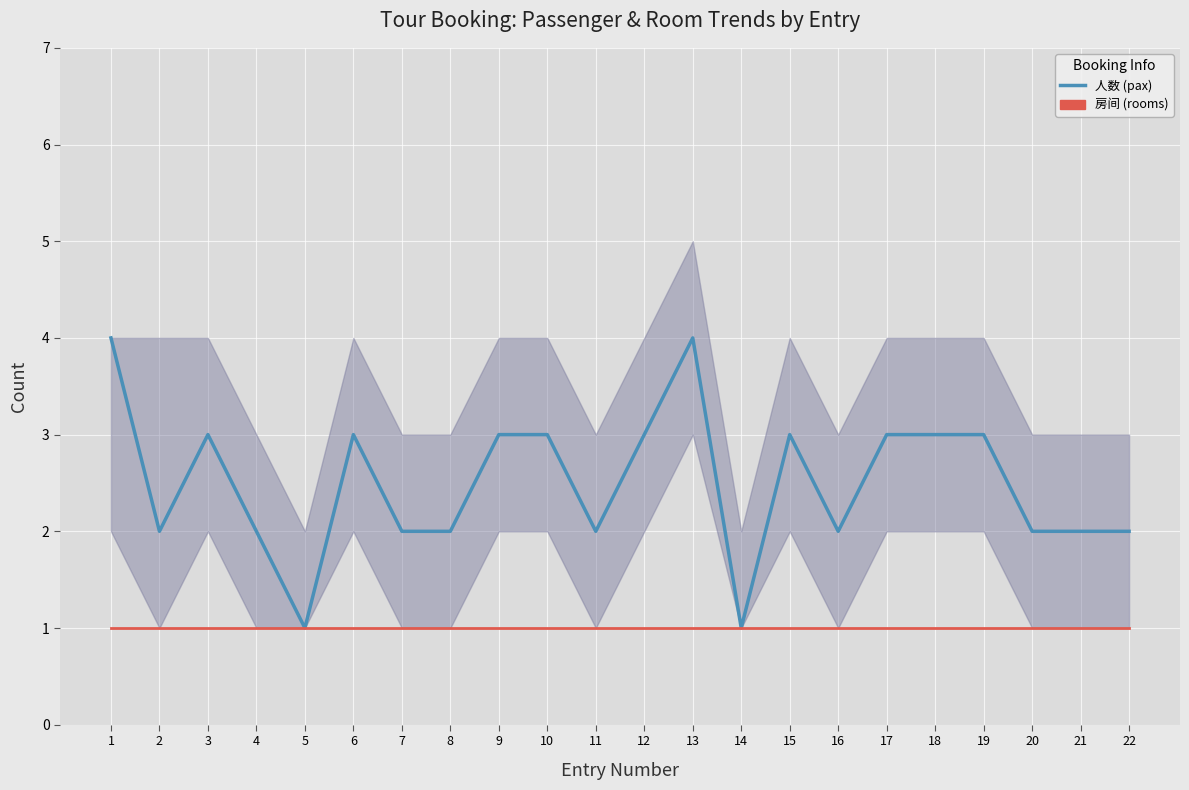

Where is the first local minimum for 人数 (pax)?

2